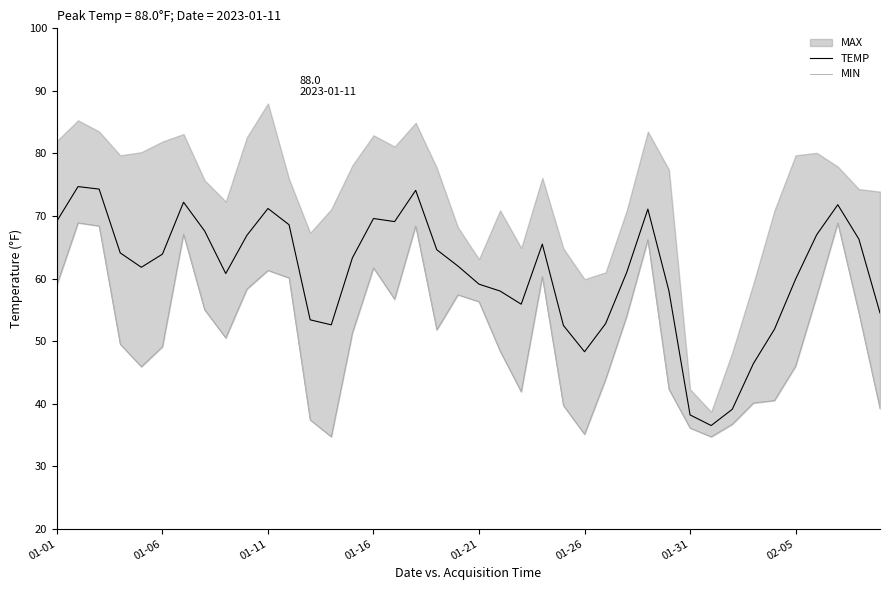

What is the minimum value for TEMP?

36.5